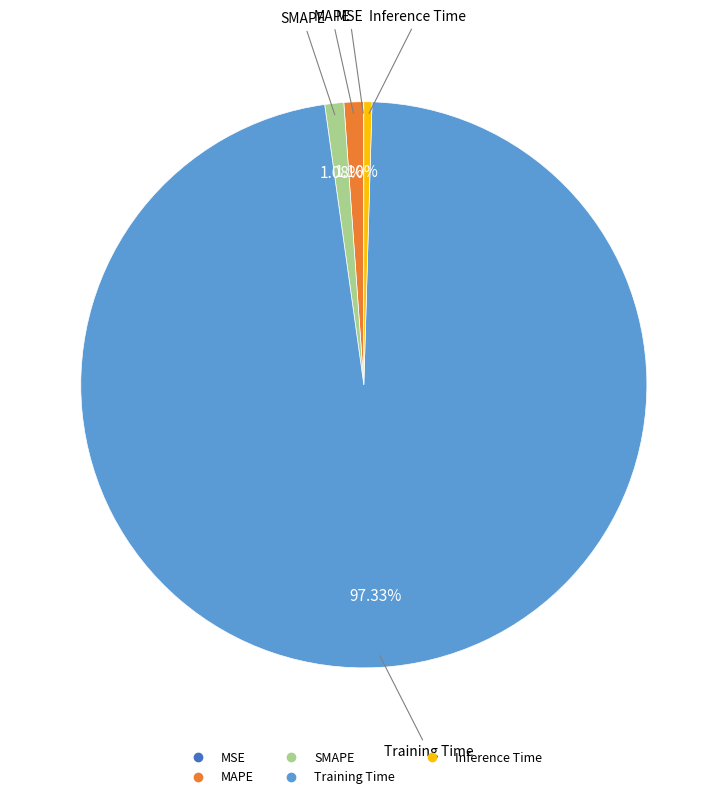

Combined, do MAPE and Training Time account for over 50%?

Yes